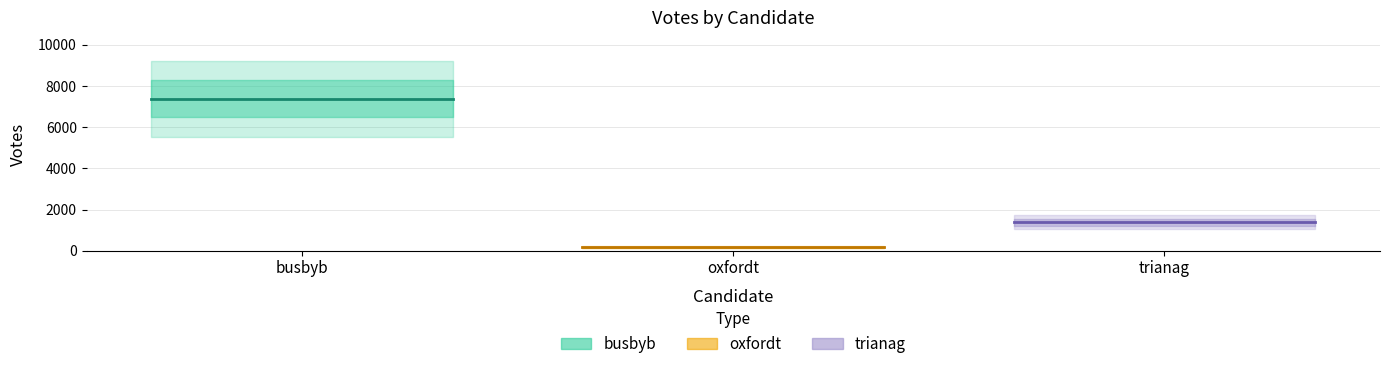

Which series changed the most between busbyb and oxfordt?

busbyb